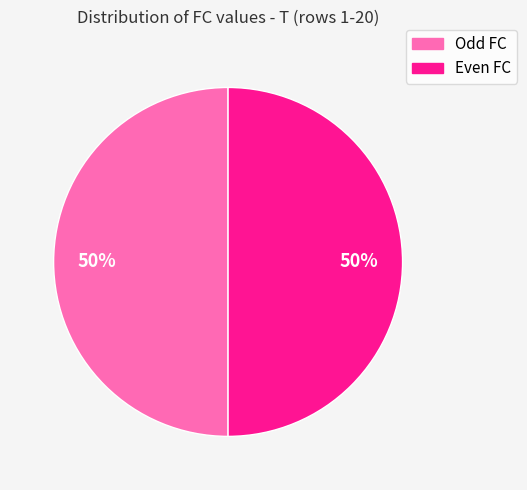

To the nearest percent, what is the average slice percentage?

50%